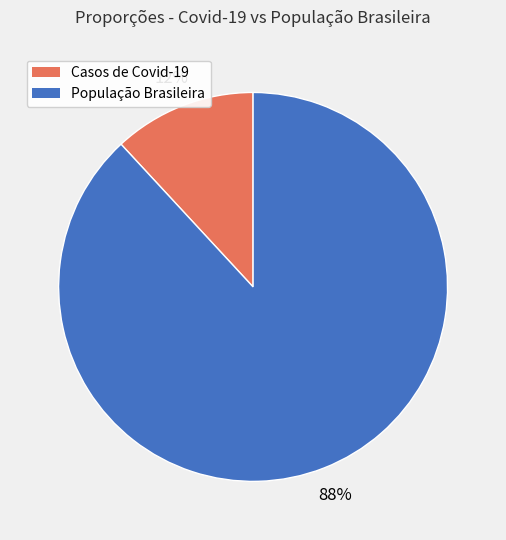

Does População Brasileira represent more than half of the total?

Yes